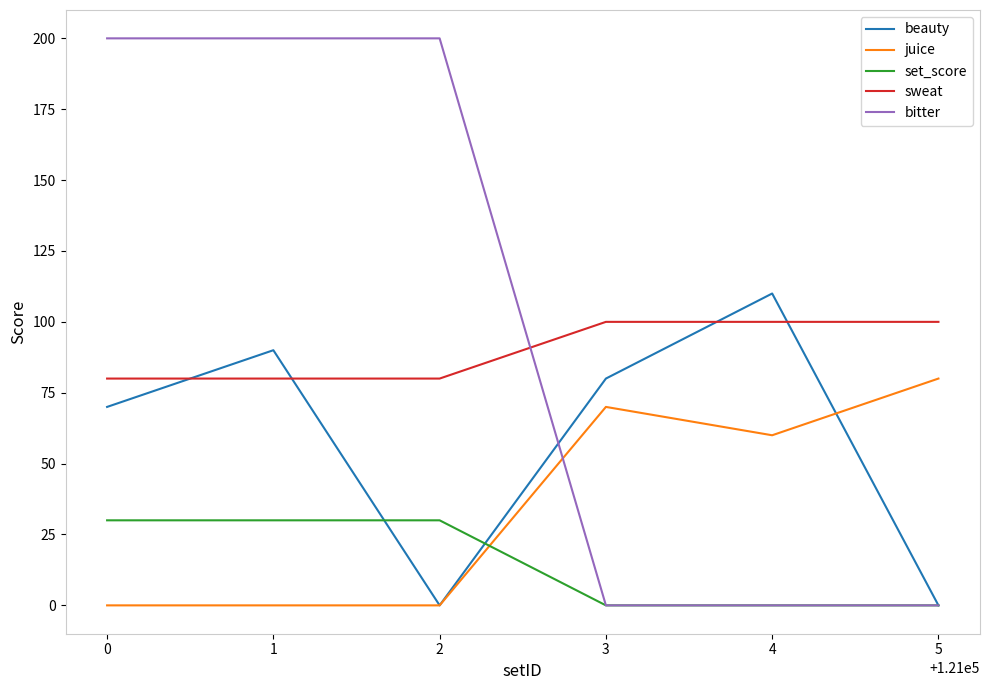

Which series changed the most between 0 and 2?

beauty